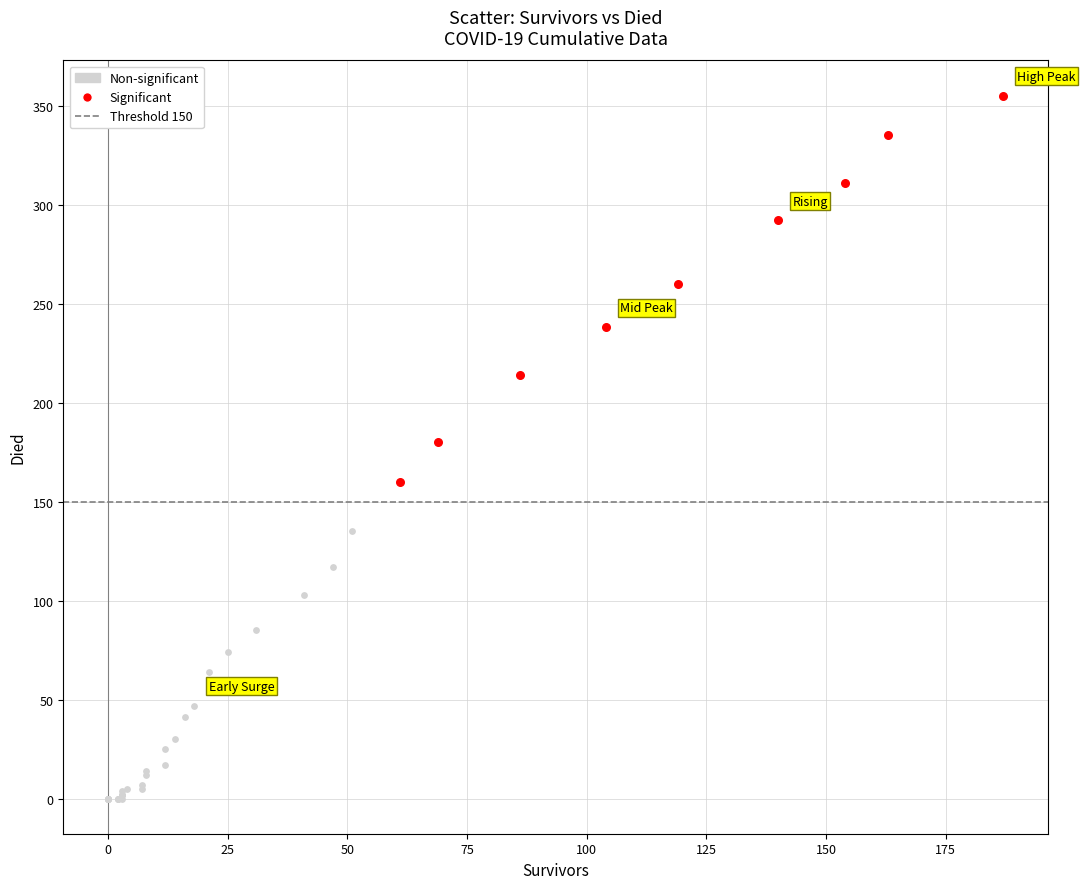

Which series has the widest spread of Y values?

Significant